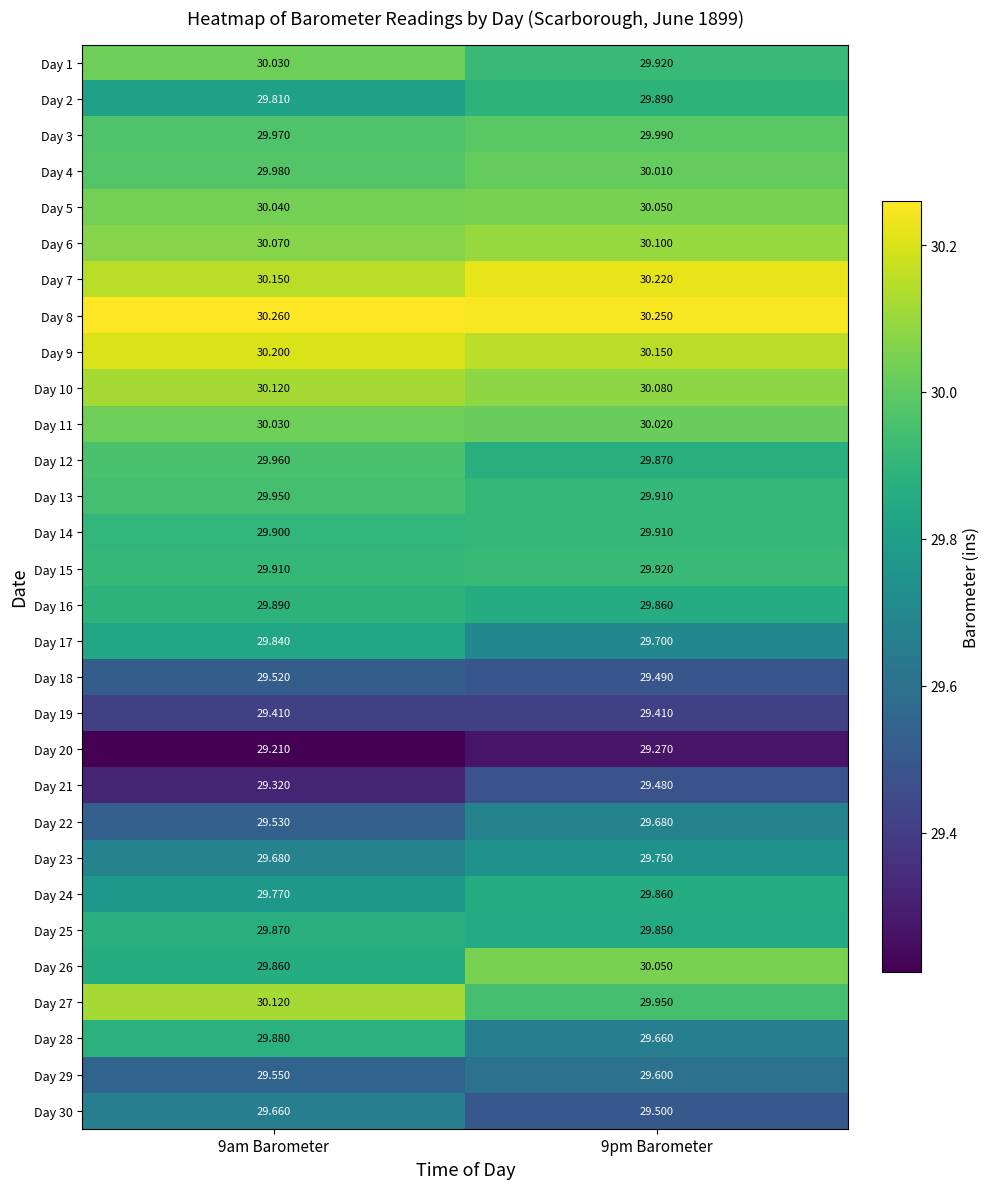

Is the value of Day 9 at 9pm Barometer greater than the value of Day 1 at 9am Barometer?

Yes